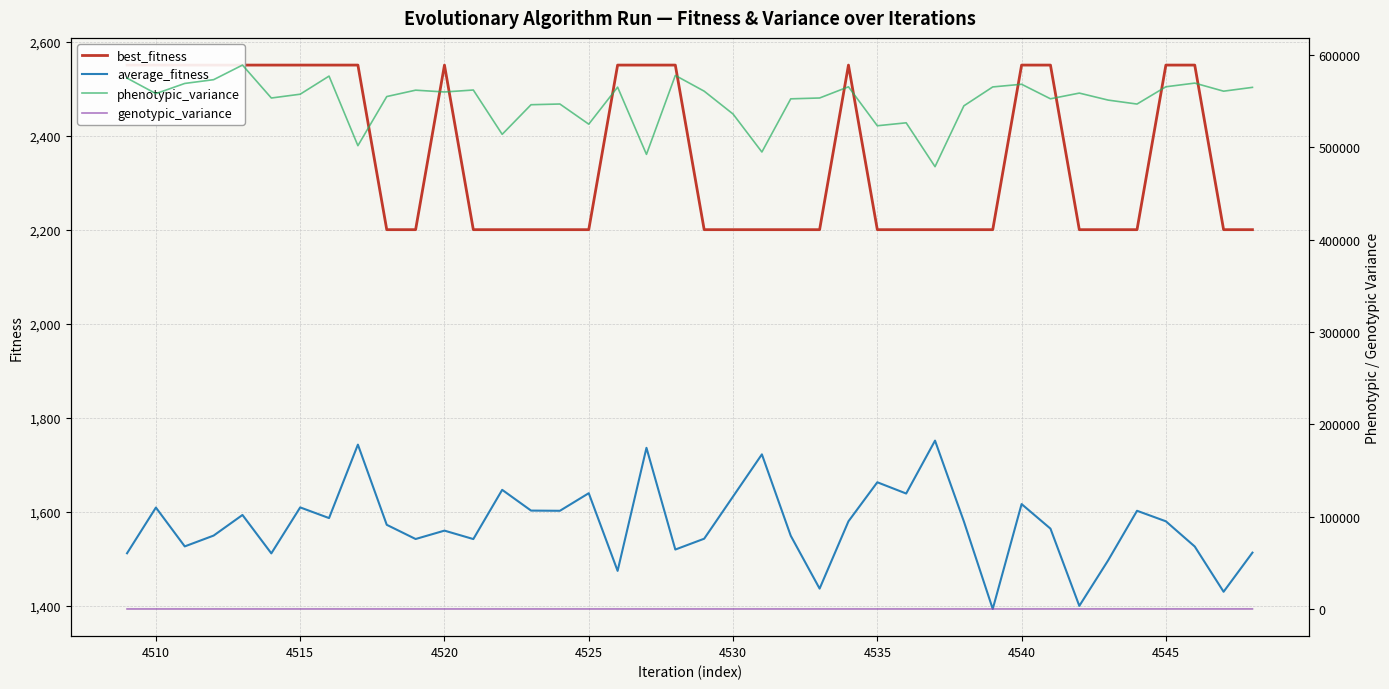

What is the greatest value displayed?

589202.0